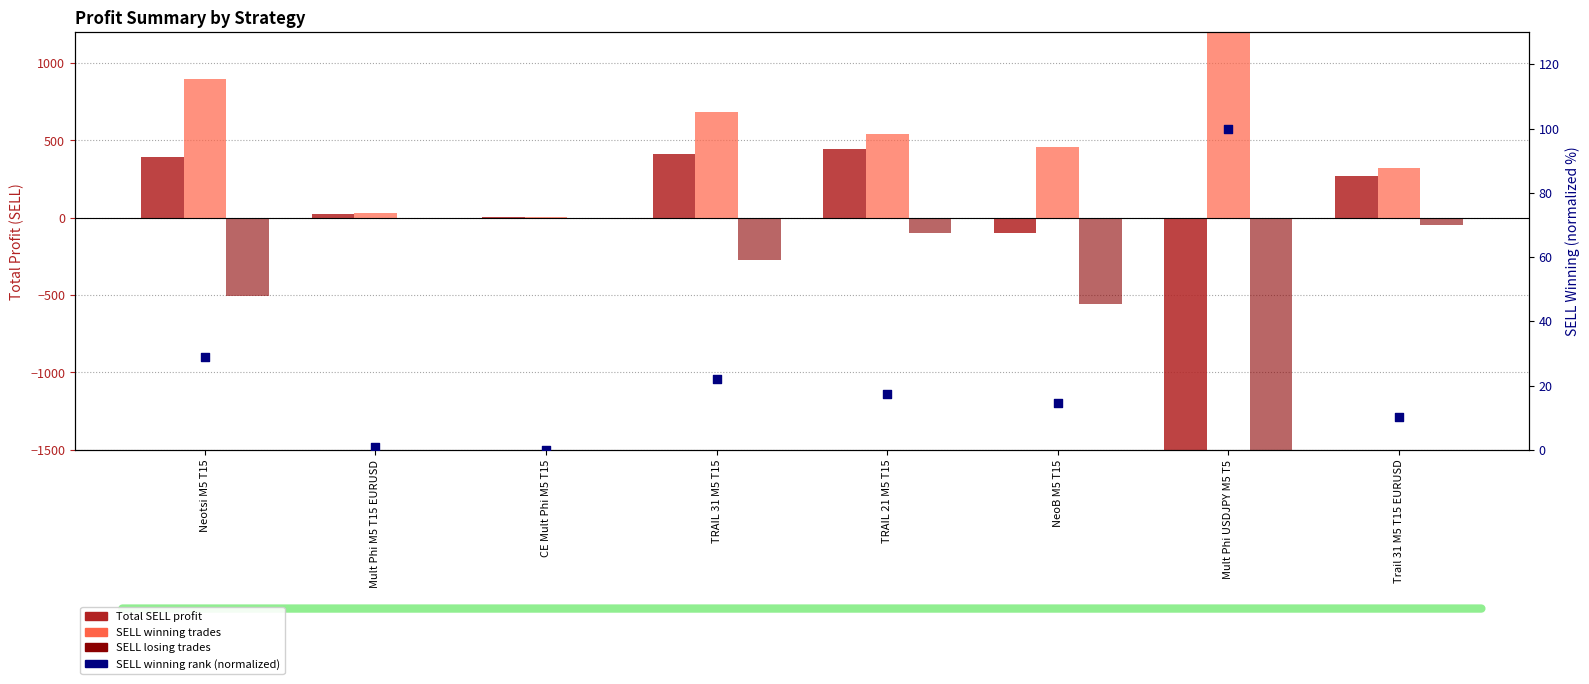

At which category is the sum across all series the highest?

TRAIL 21 M5 T15